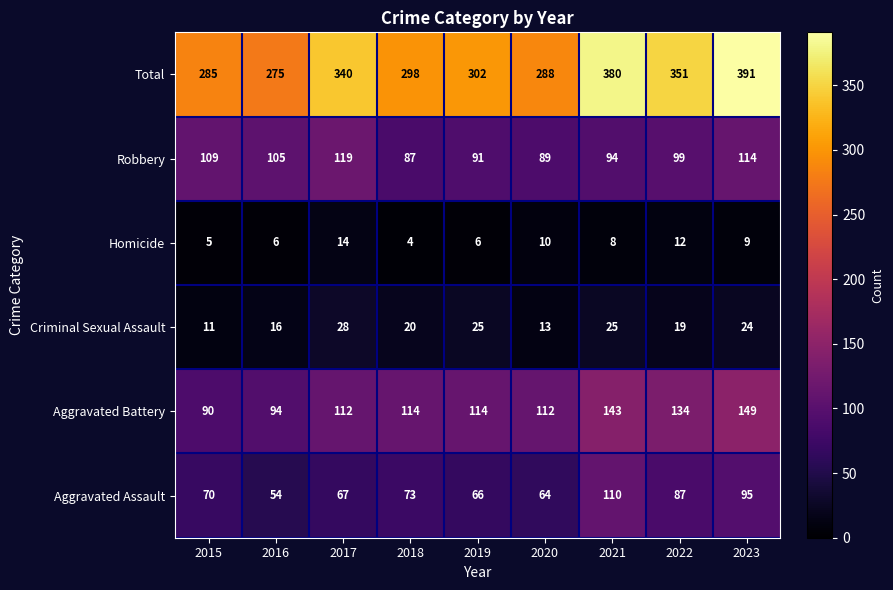

What is the spread (max minus min) of values at 2017?

326